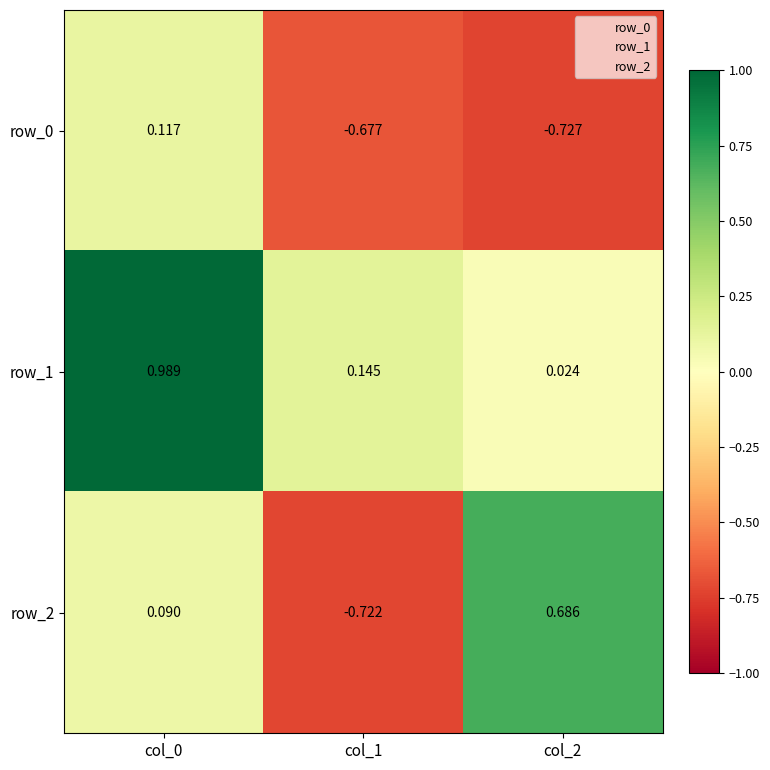

Is the value of row_0 at col_2 greater than the value of row_2 at col_2?

No